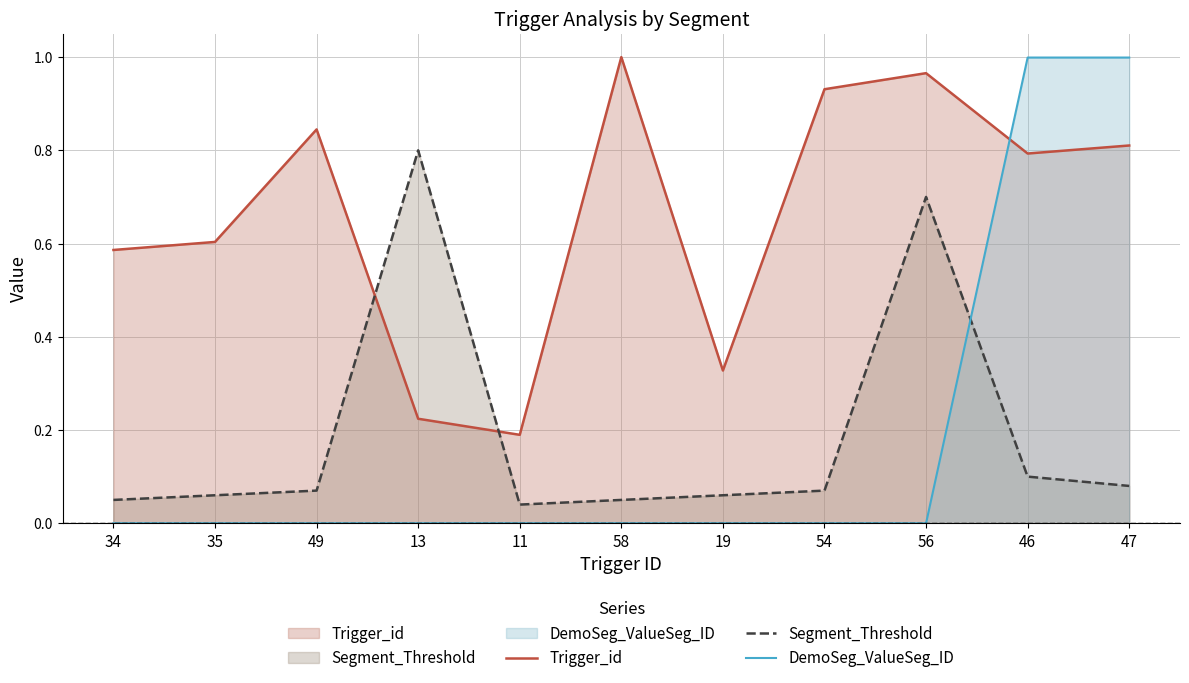

How many lines are shown in the chart?

3